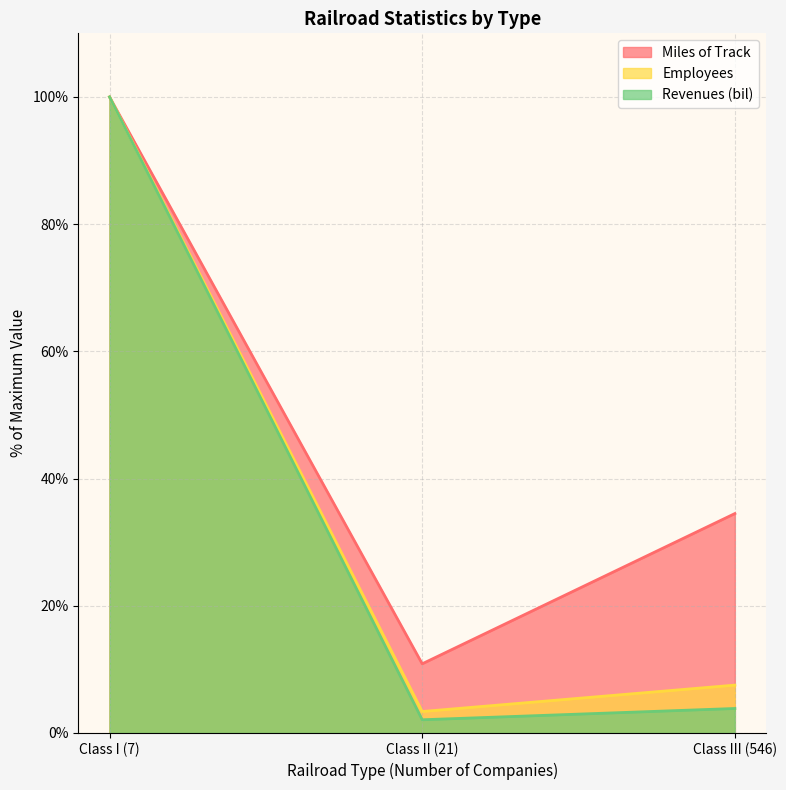

What is the sum of the Miles of Track values at Class I (7) and Class III (546)?

134.5